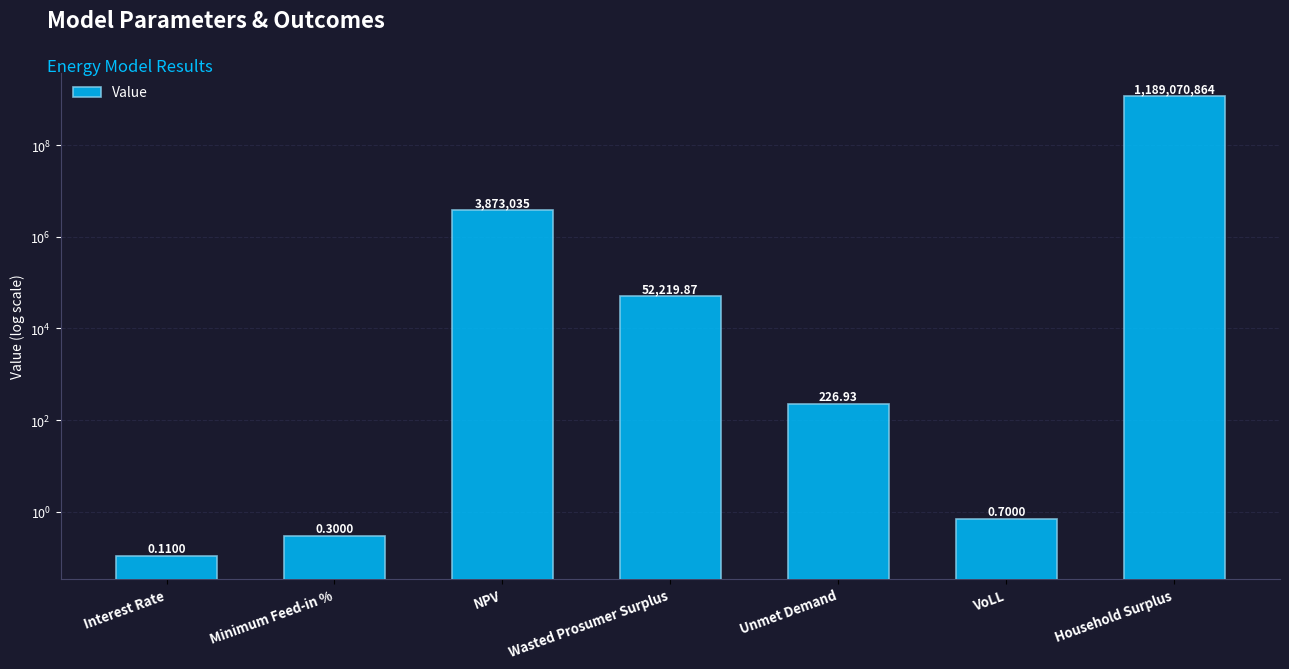

Rank the categories by value from highest to lowest.

Household Surplus, NPV, Wasted Prosumer Surplus, Unmet Demand, VoLL, Minimum Feed-in %, Interest Rate